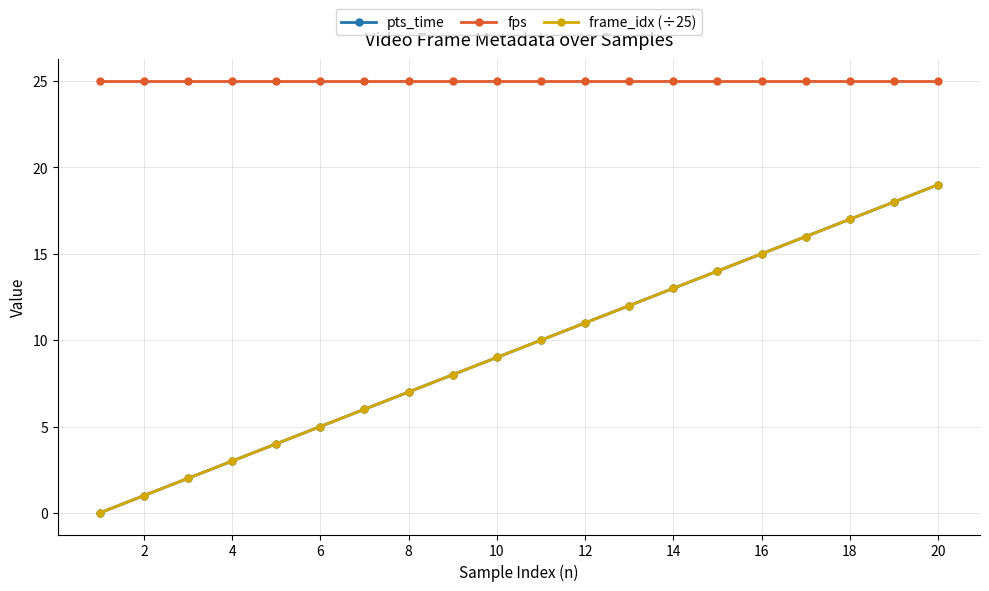

Does the chart have visible grid lines?

Yes